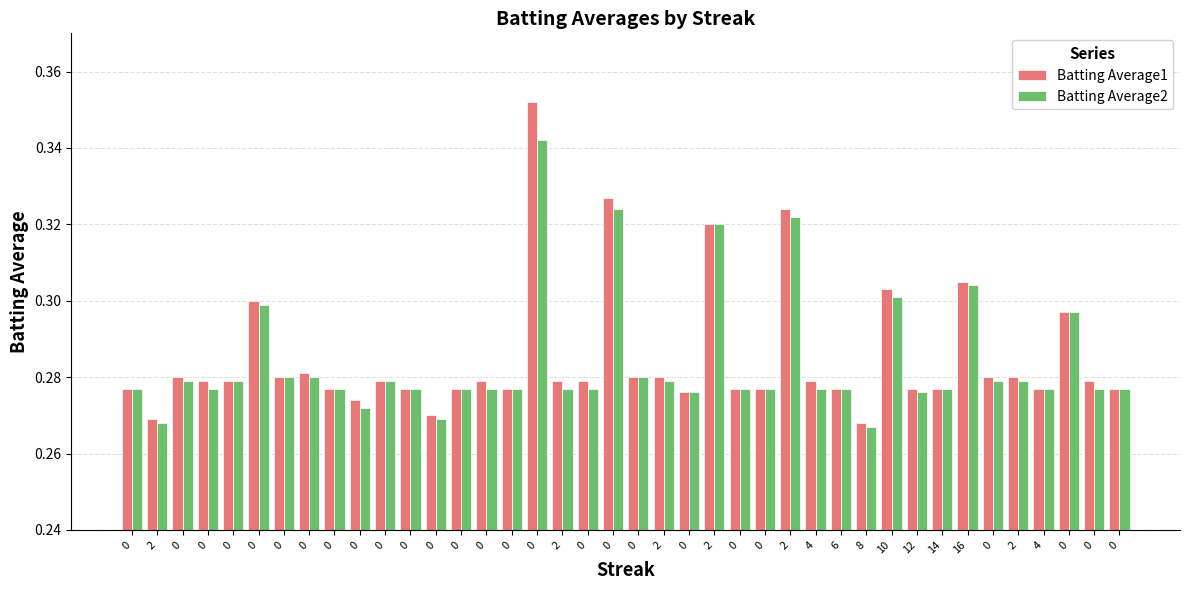

How many groups of bars are there?

40